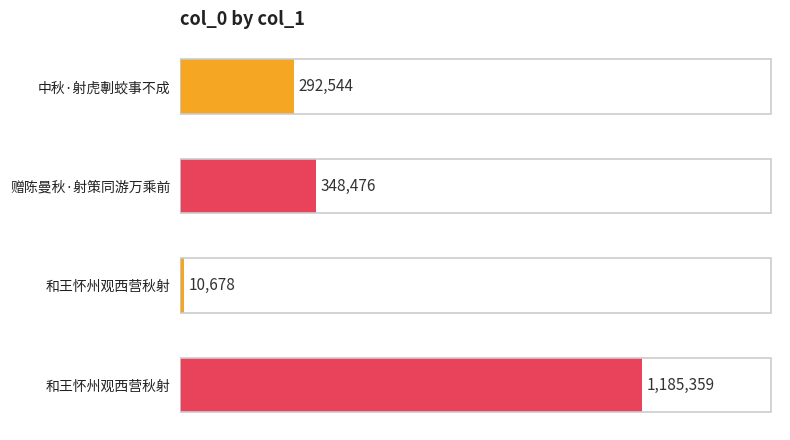

How many data points are less than 348476?

2